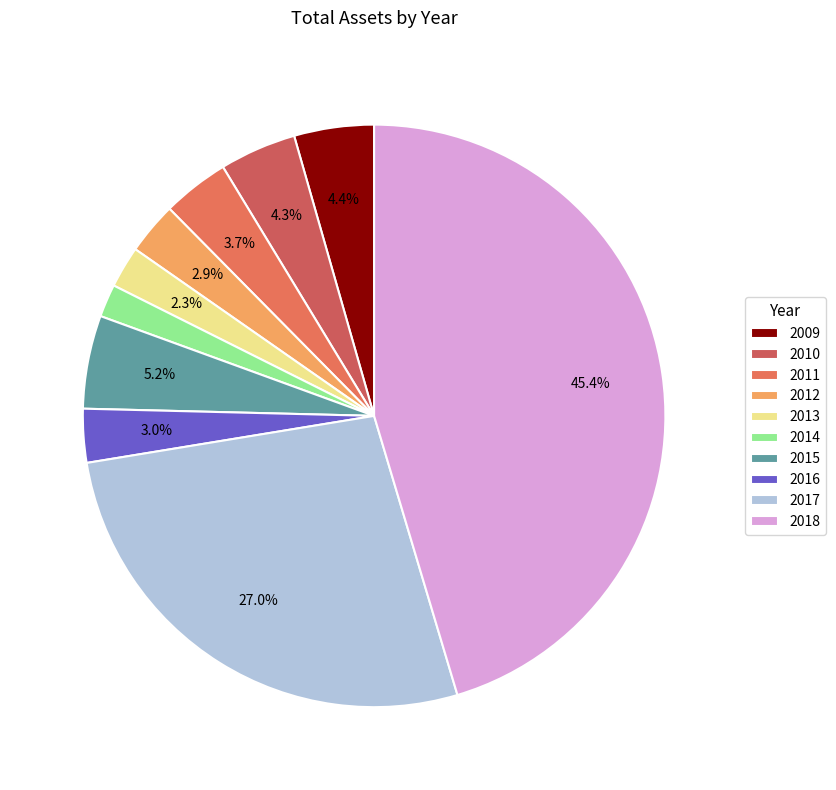

Count the number of slices in the pie.

10